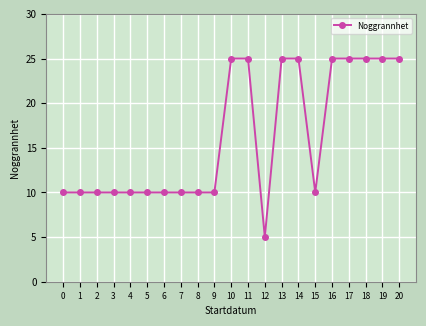

What is the approximate value at 3?

10